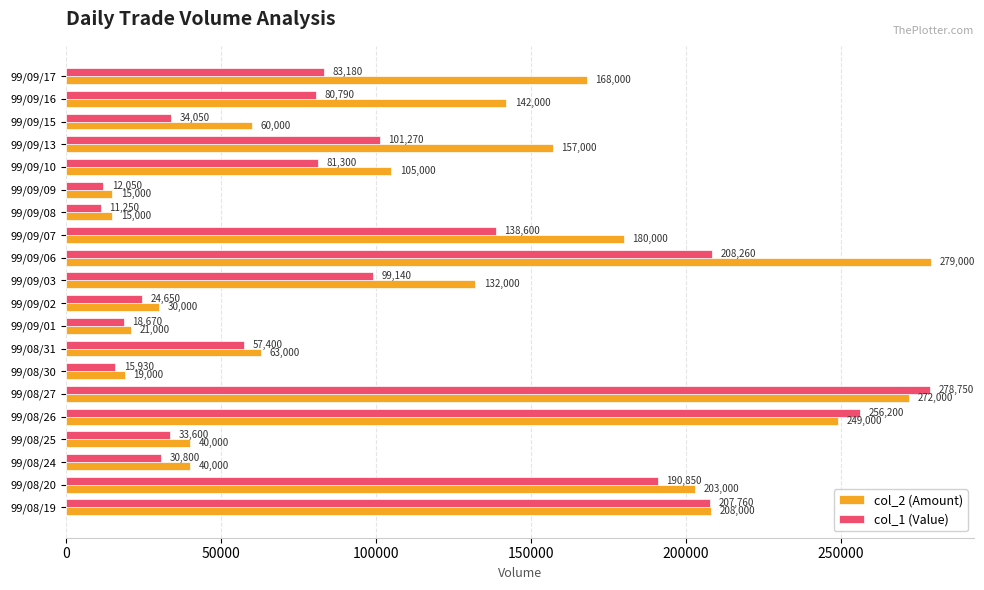

Rank the series by their average value, from highest to lowest.

col_2 (Amount), col_1 (Value)